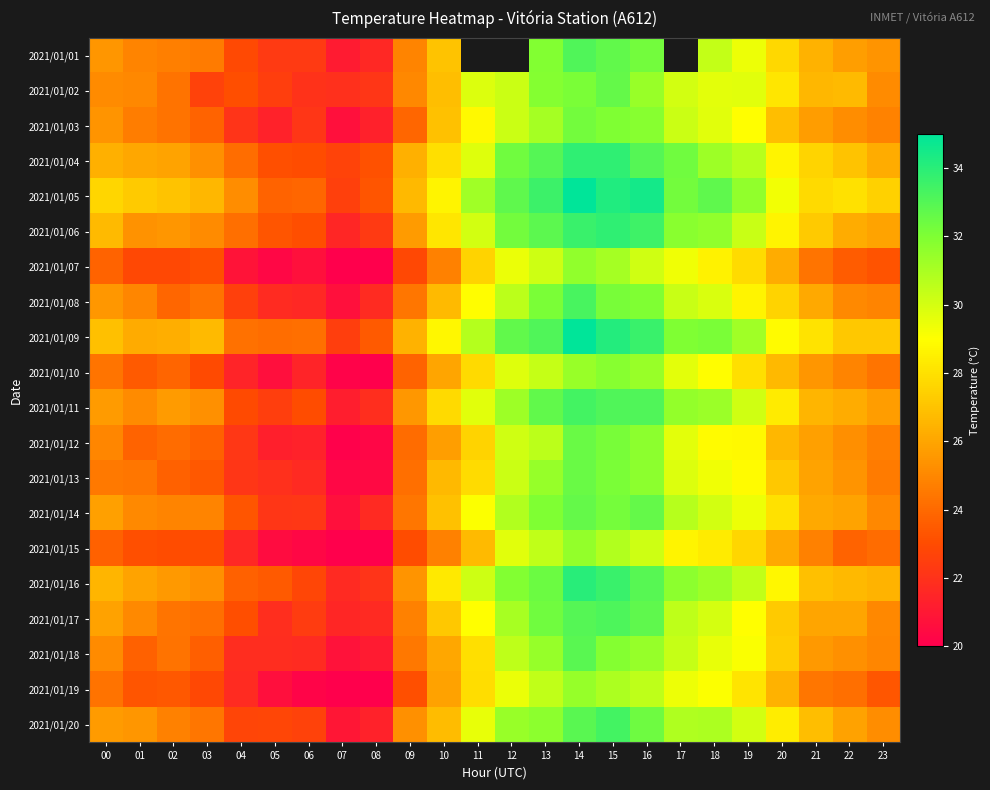

Rank the categories by 2021/01/20 value from highest to lowest.

15, 14, 16, 13, 12, 18, 17, 19, 11, 20, 21, 10, 22, 00, 01, 09, 23, 02, 03, 05, 04, 06, 08, 07